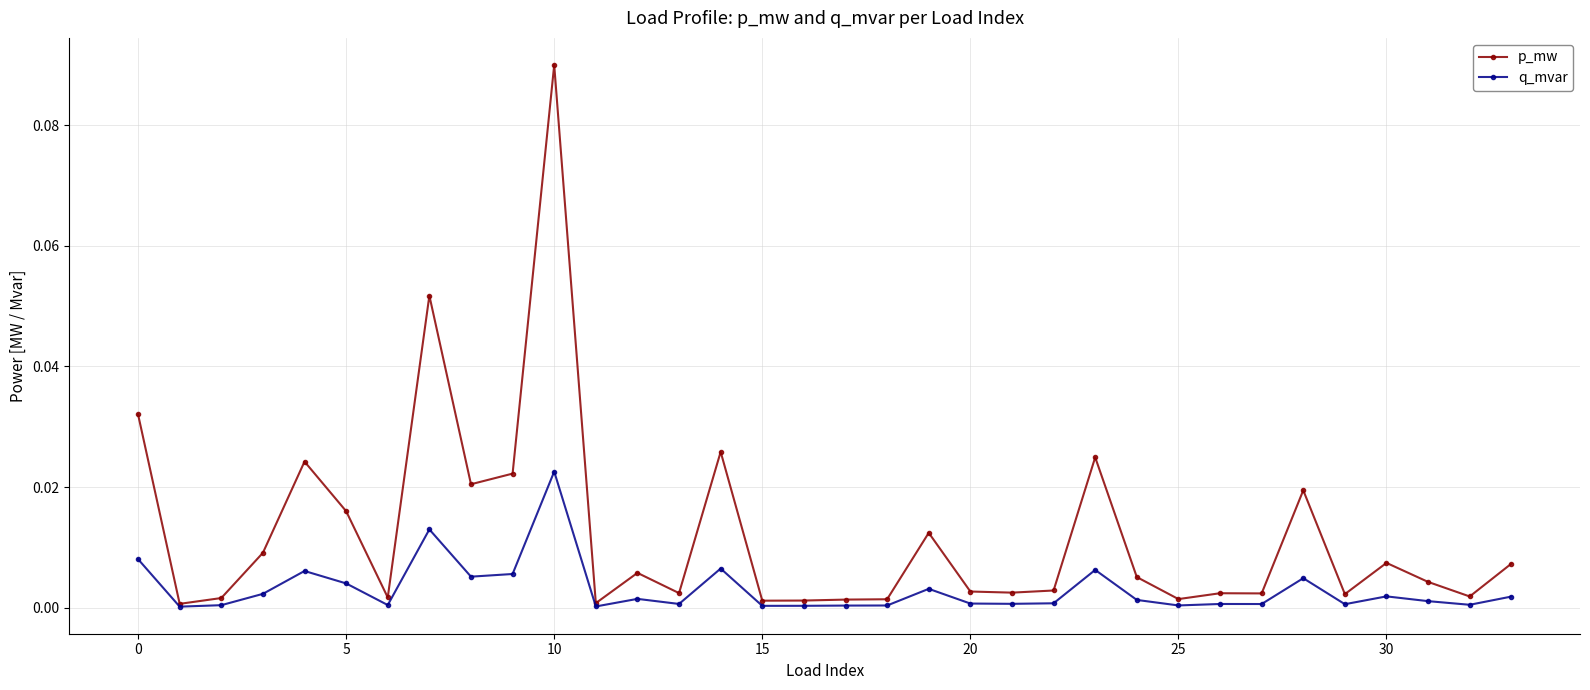

Which series has the largest range (max minus min)?

p_mw